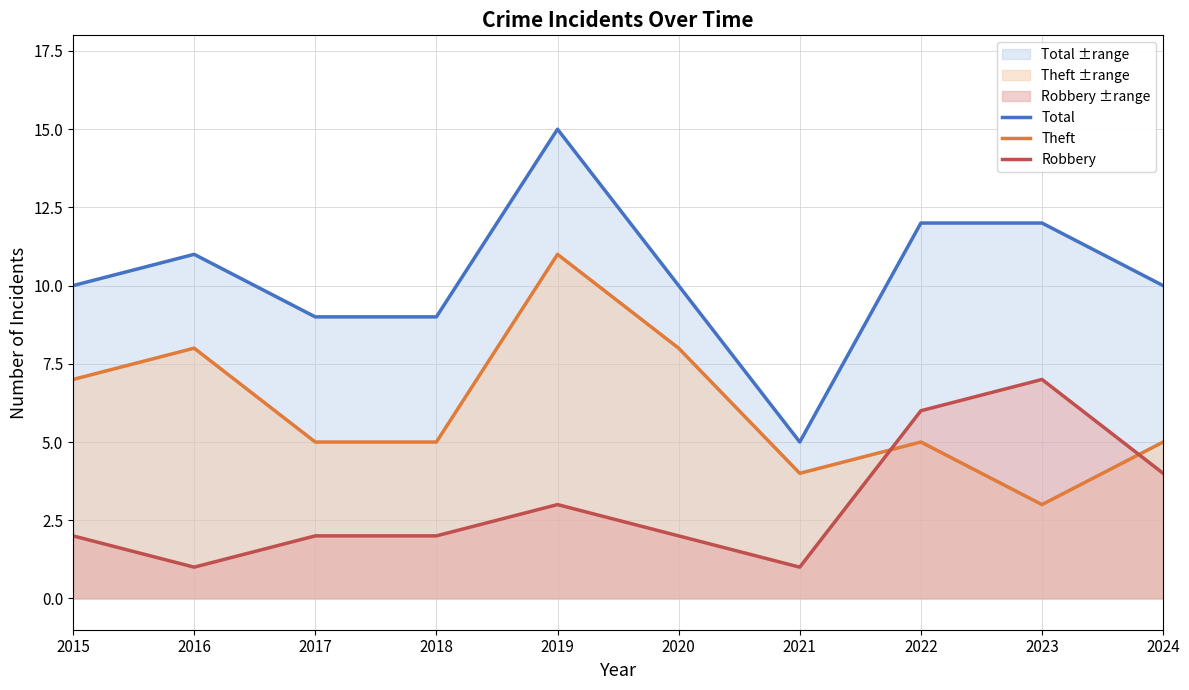

How many lines are shown in the chart?

3